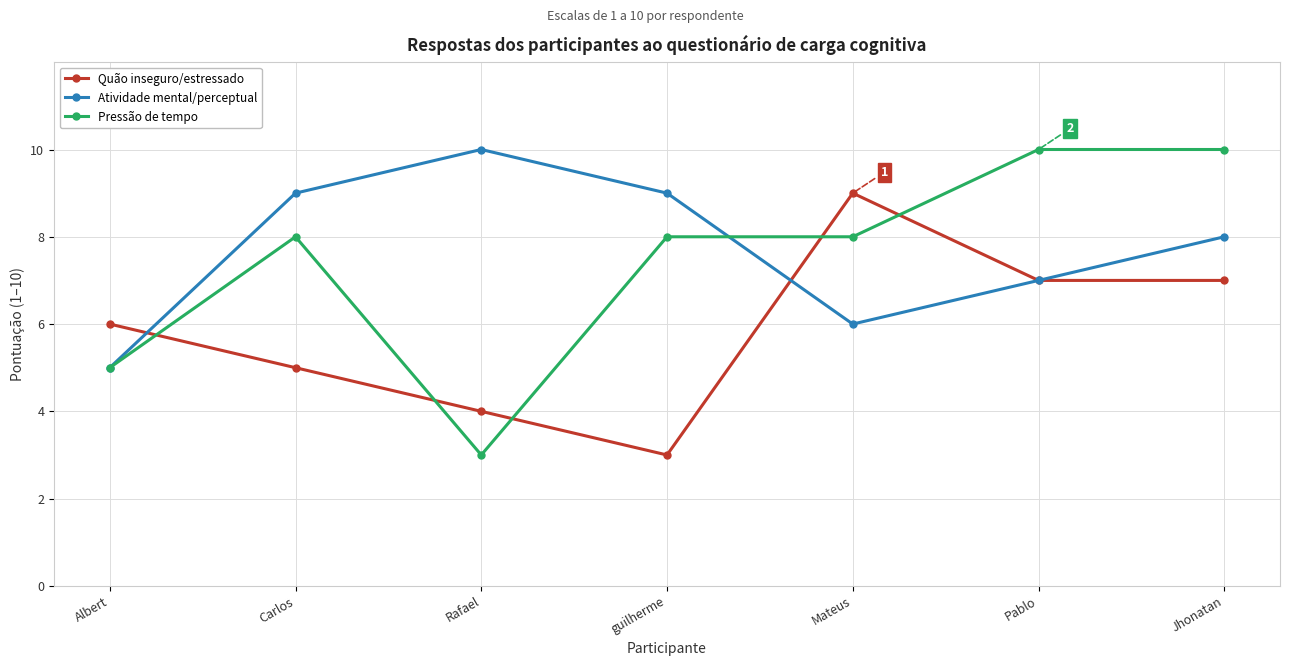

What is the minimum value for Quão inseguro/estressado?

3